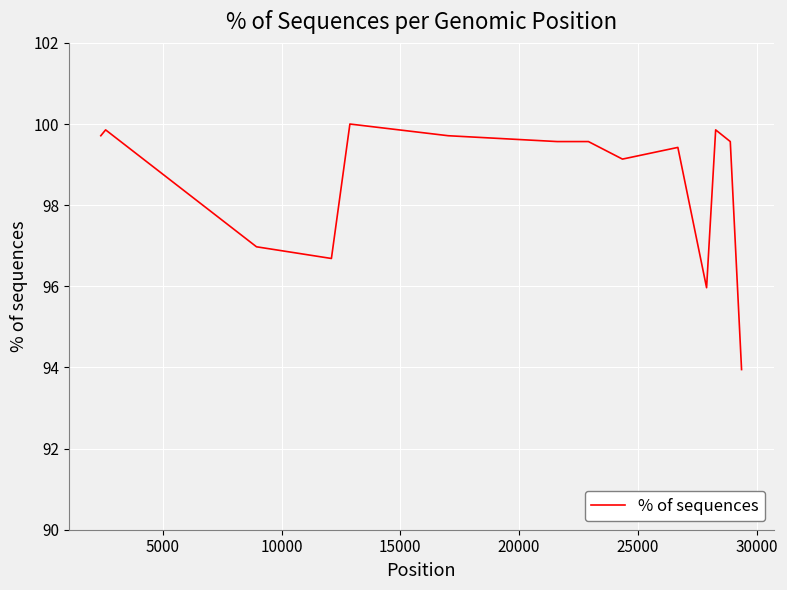

What is the greatest value displayed?

100.0